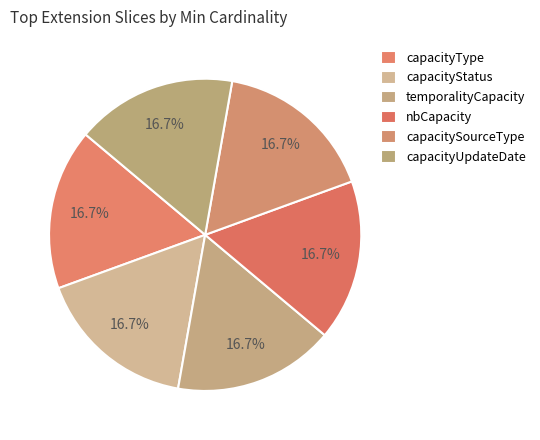

What is the largest slice in the pie chart?

capacityType